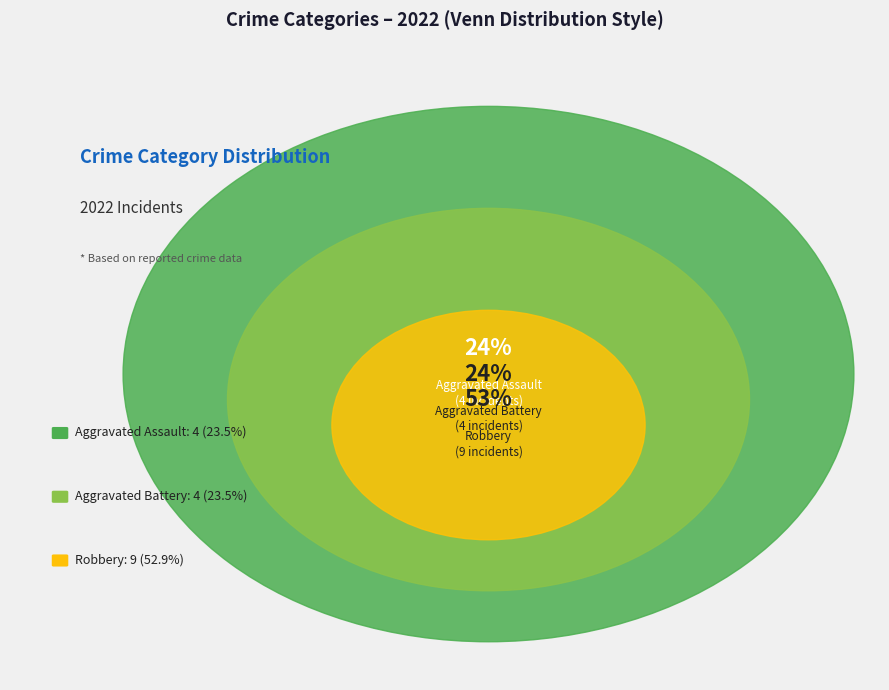

To the nearest percent, what percentage of the pie is Aggravated Battery?

24%